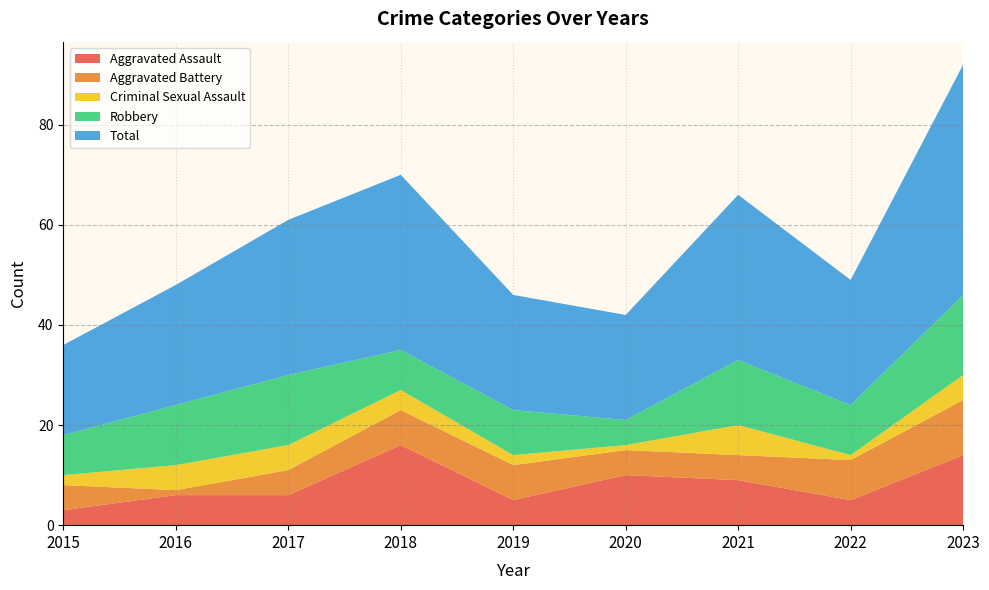

Reading left to right, list all the values displayed in this chart.

Aggravated Assault: 2015=3	2016=6	2017=6	2018=16	2019=5	2020=10	2021=9	2022=5	2023=14
Aggravated Battery: 2015=5	2016=1	2017=5	2018=7	2019=7	2020=5	2021=5	2022=8	2023=11
Criminal Sexual Assault: 2015=2	2016=5	2017=5	2018=4	2019=2	2020=1	2021=6	2022=1	2023=5
Robbery: 2015=8	2016=12	2017=14	2018=8	2019=9	2020=5	2021=13	2022=10	2023=16
Total: 2015=18	2016=24	2017=31	2018=35	2019=23	2020=21	2021=33	2022=25	2023=46